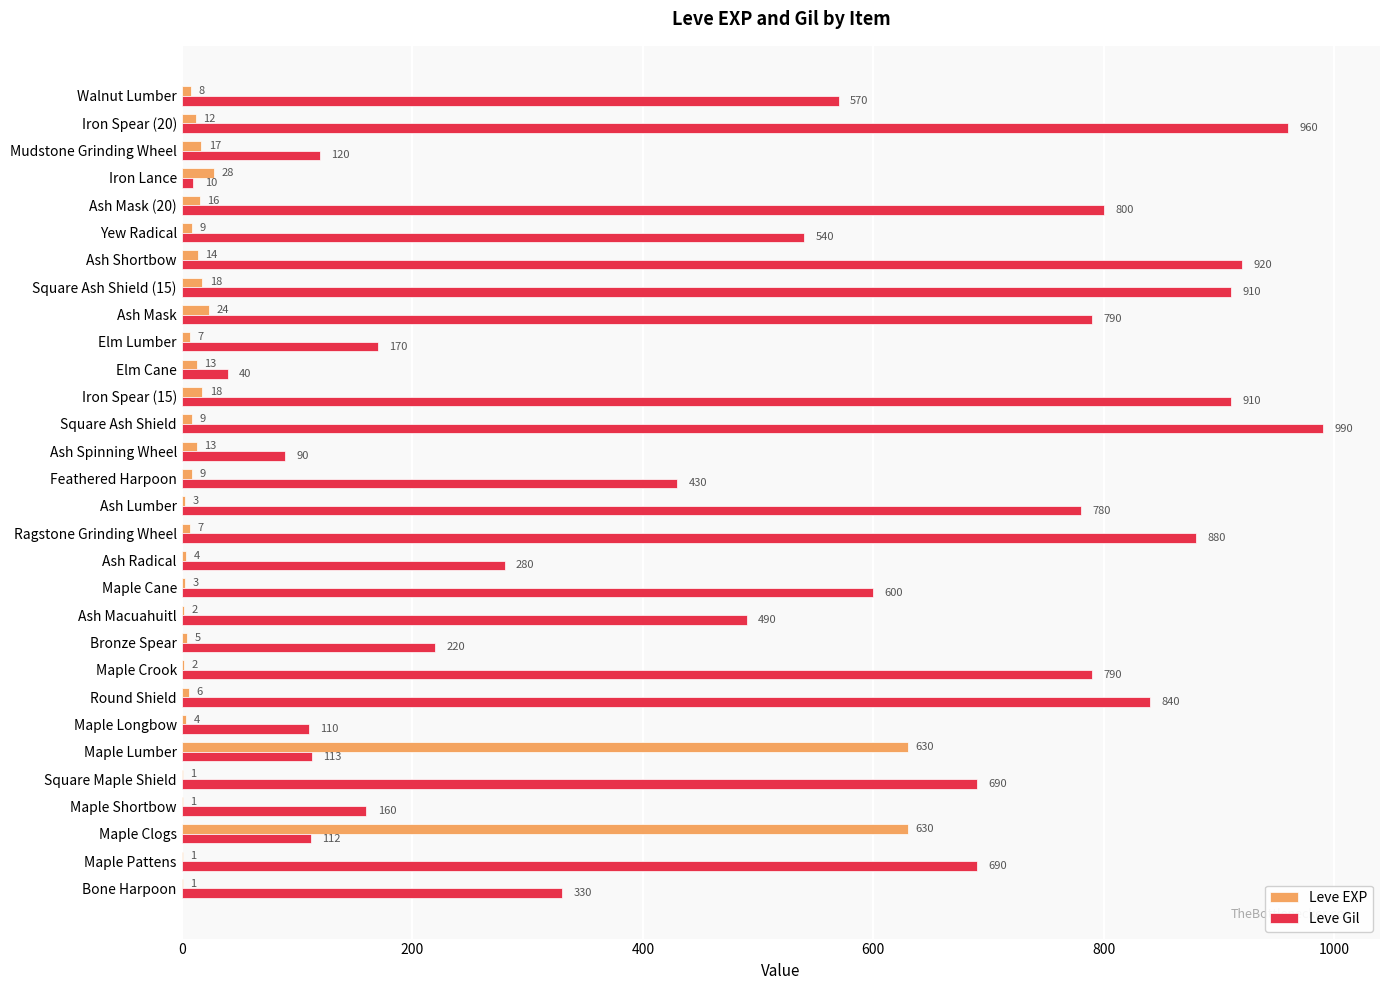

Which series has the largest range (max minus min)?

Leve Gil